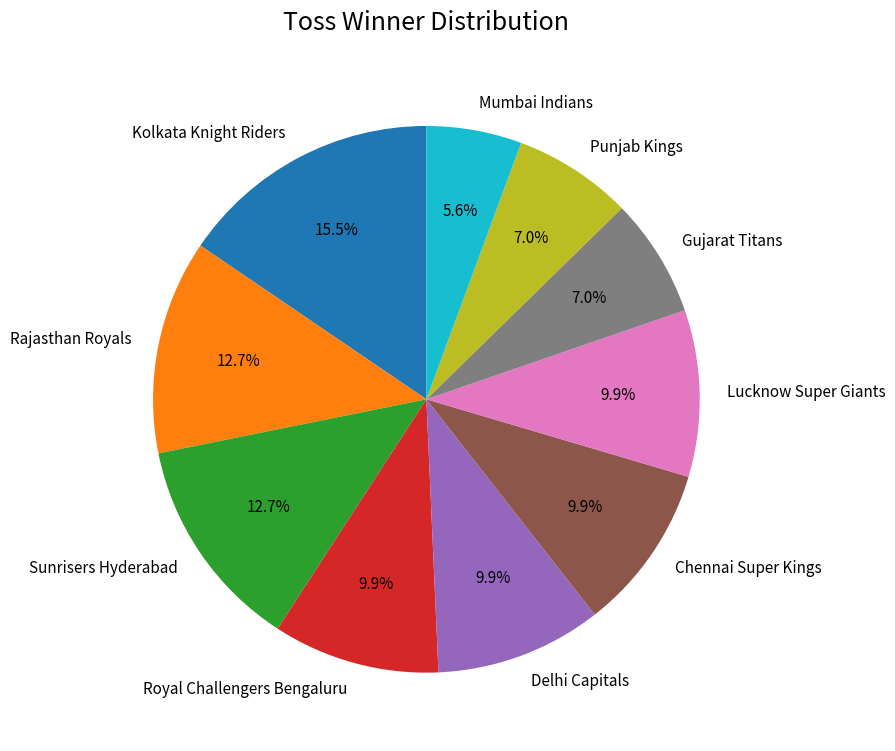

Approximately how many times larger is the value at Punjab Kings compared to Sunrisers Hyderabad?

0.6